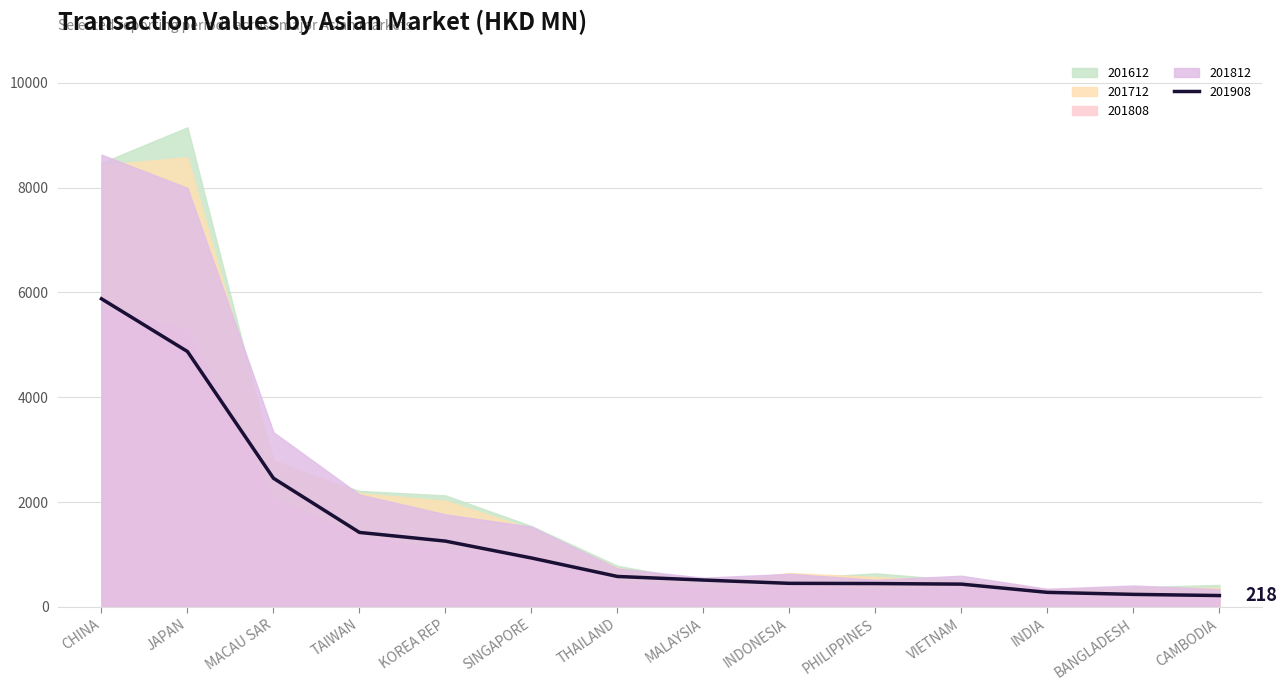

What is the sum of all 201808 values?

19267.6